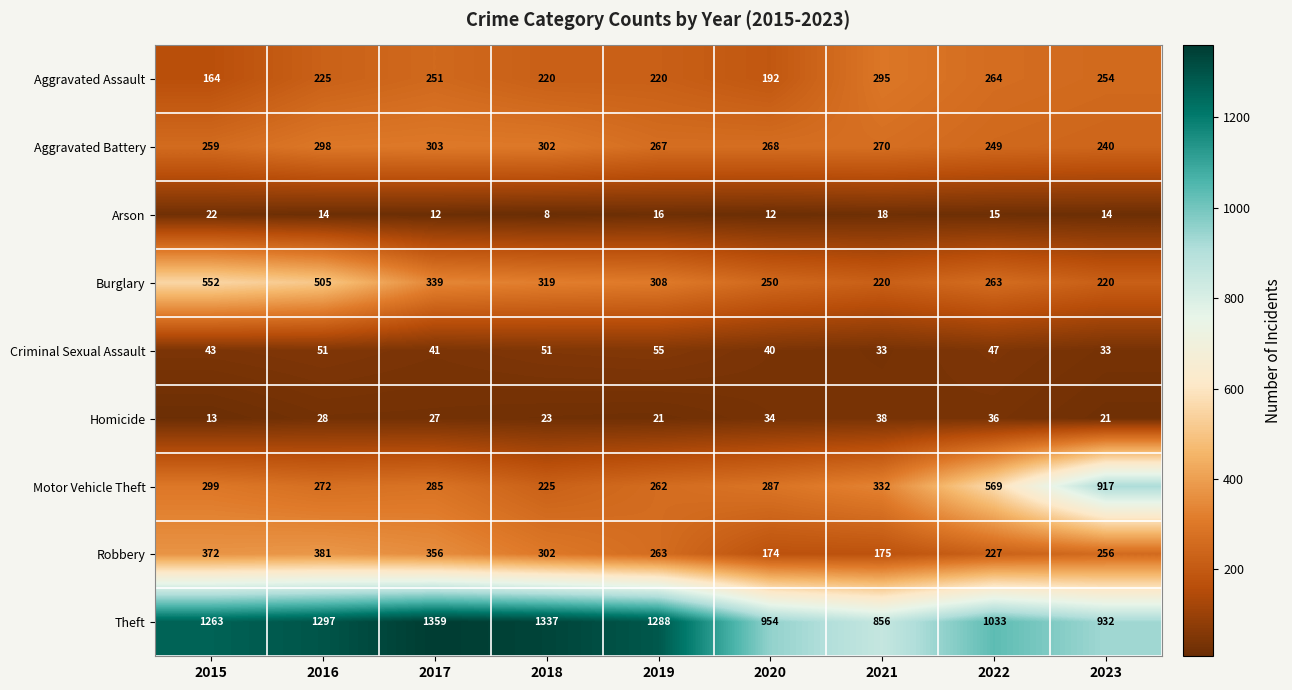

Rank the series at 2020 from lowest to highest value.

Arson, Homicide, Criminal Sexual Assault, Robbery, Aggravated Assault, Burglary, Aggravated Battery, Motor Vehicle Theft, Theft